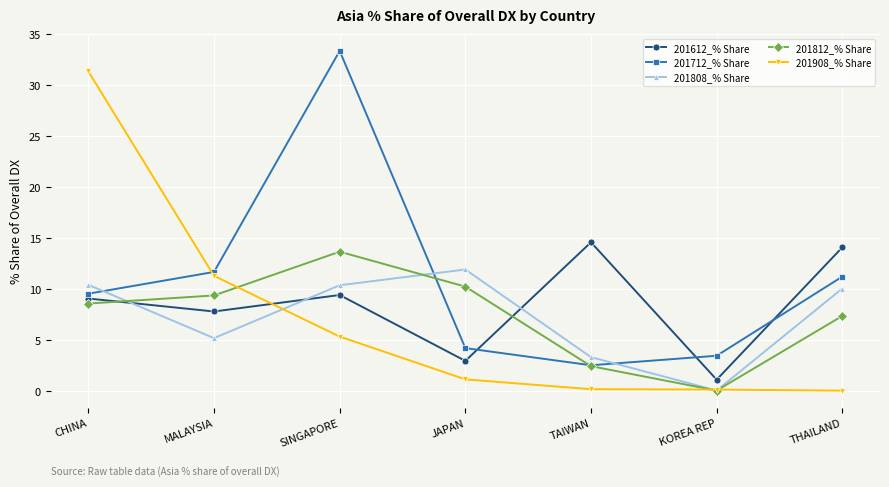

What is the difference between the second highest and second lowest values in the 201612_% Share series?

11.2